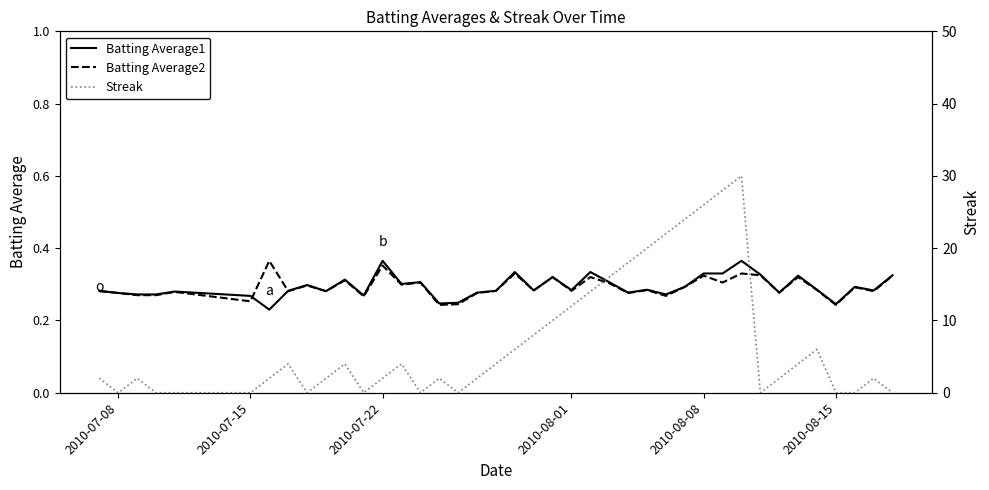

What is the value of the Batting Average1 point at the 28th from the left?

0.3